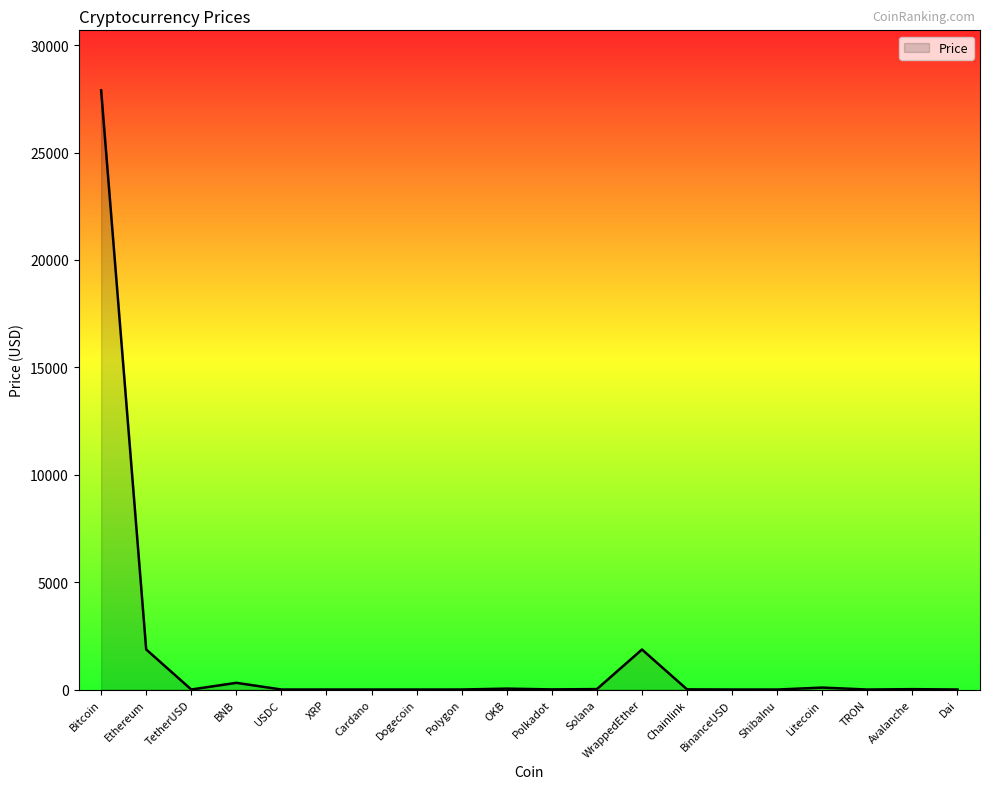

At which category does the chart reach its peak across all series?

Bitcoin